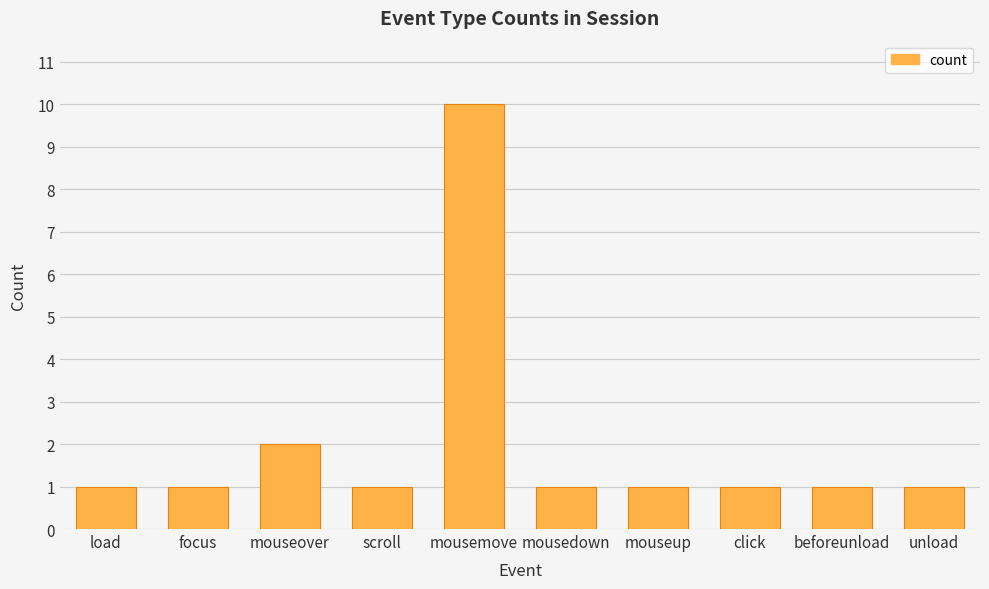

How many bars are there in total?

10